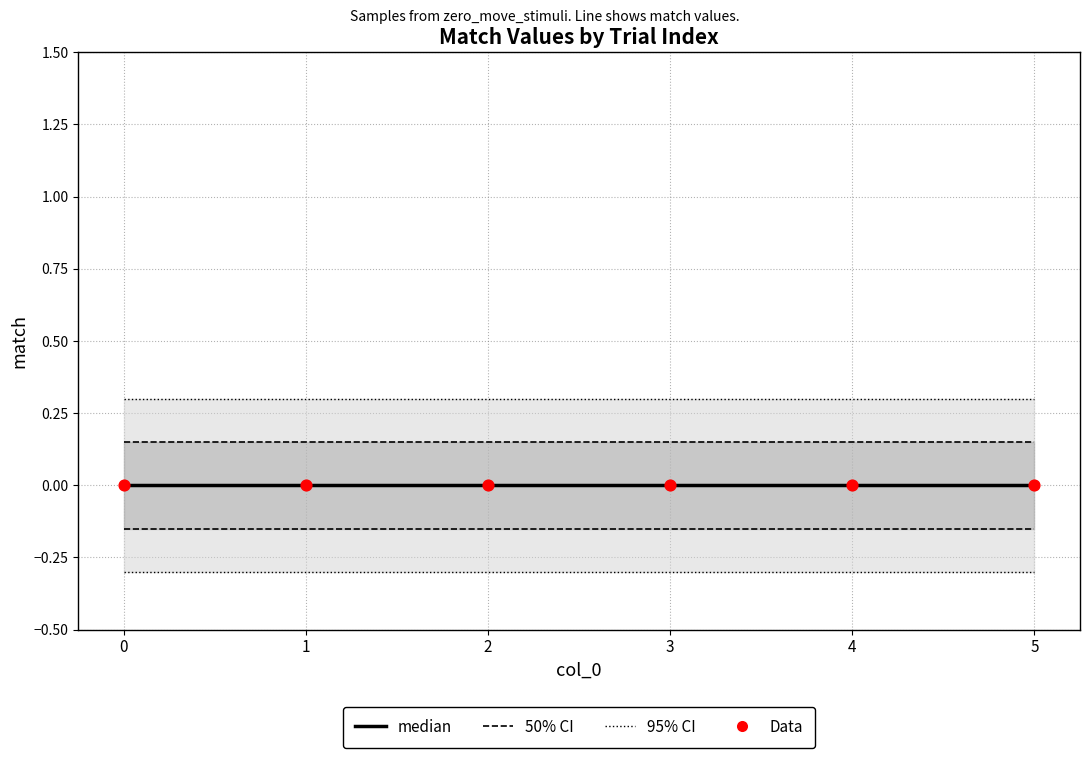

What are all the series names shown in the legend?

50% CI, 95% CI, median, Data